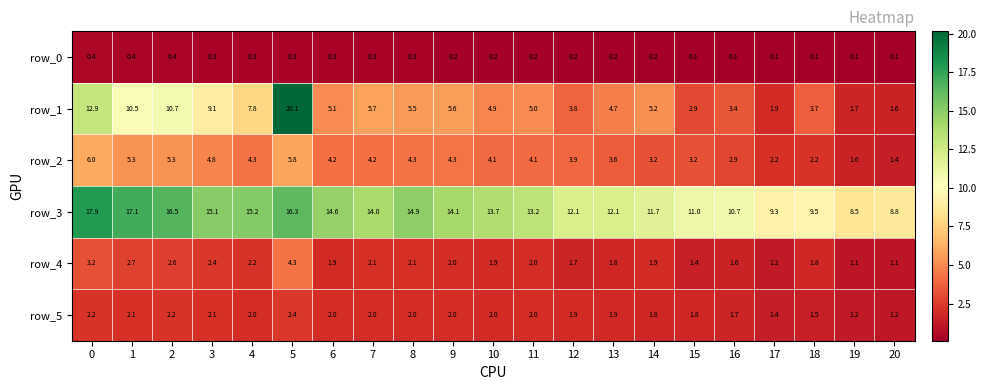

What is the total value across all series at 17?

16.1